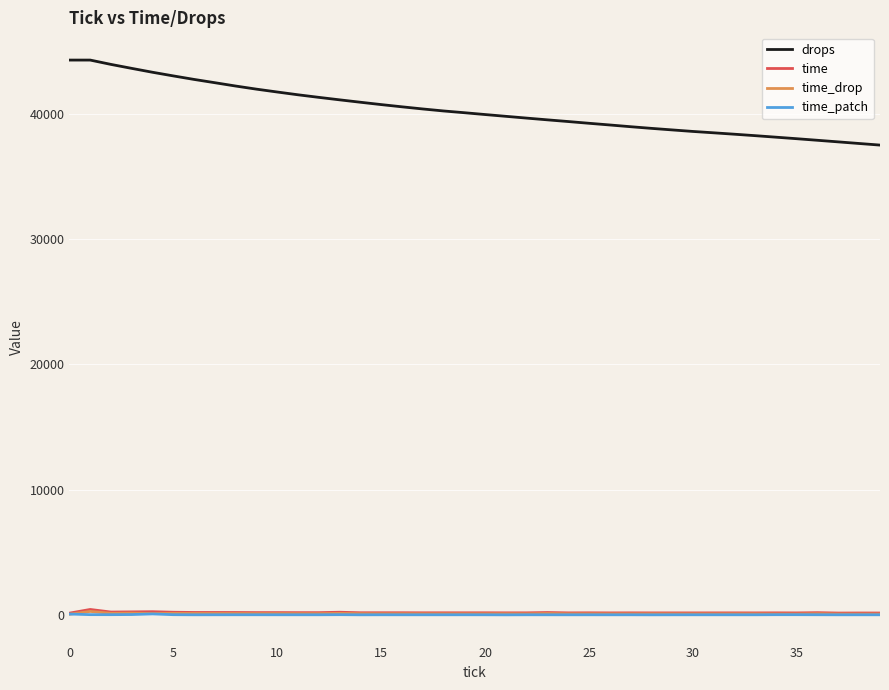

Does the chart display data point markers on the line(s)?

No